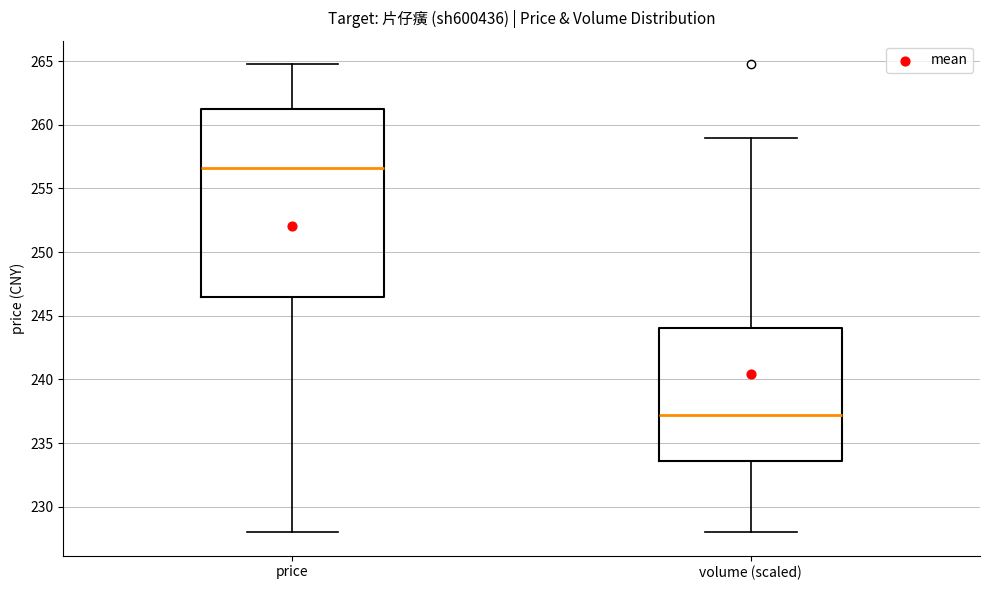

Comparing the boxes themselves (not the whiskers), which one is the tallest?

price